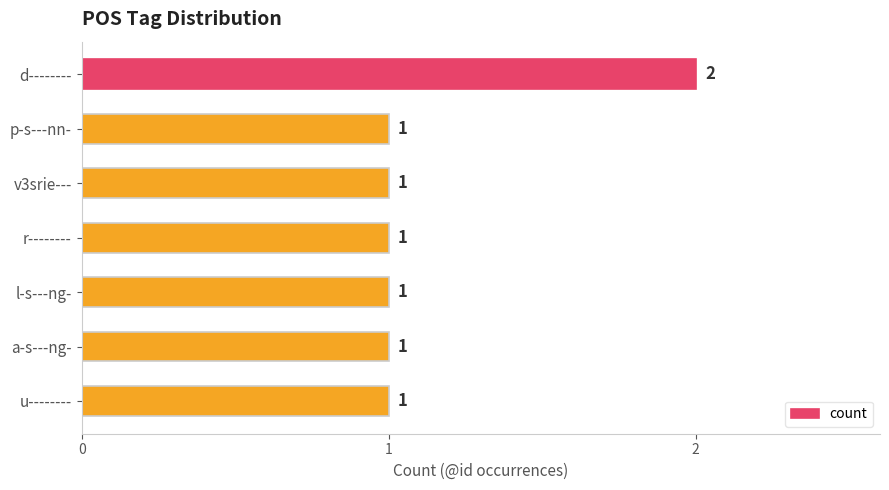

True or false: the data shows 1 at d--------.

False